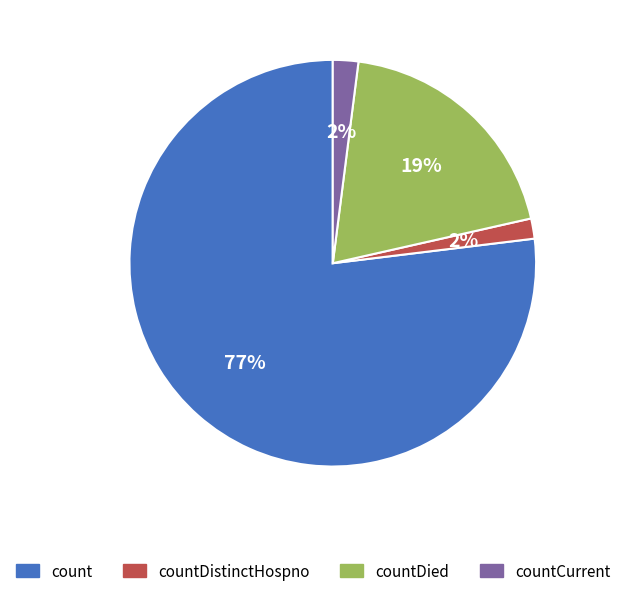

Which has a higher value, count or countDied?

count